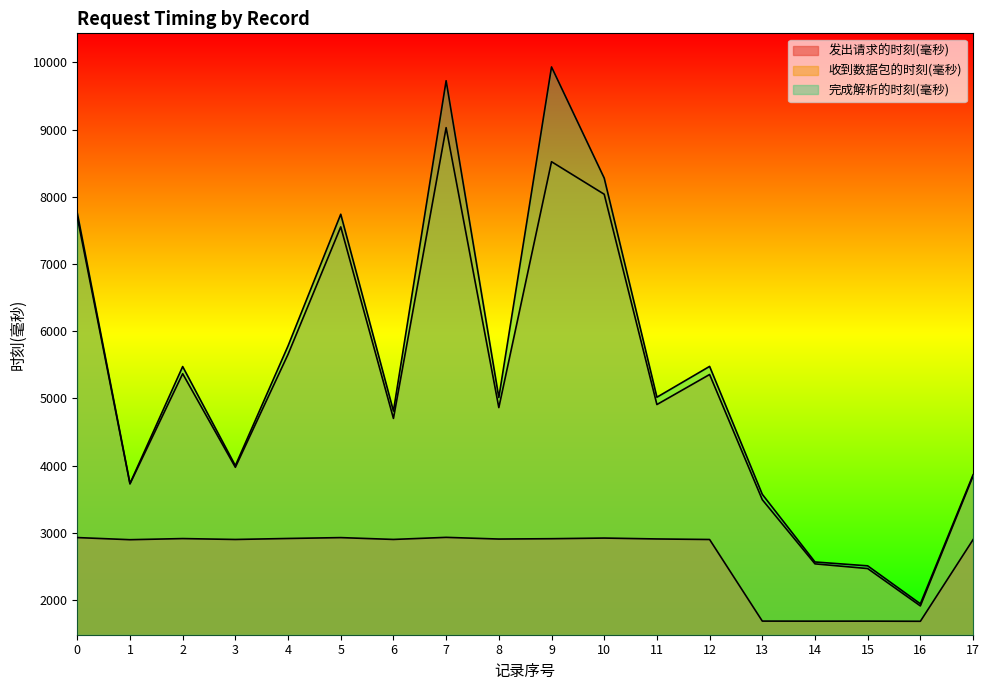

Reading right to left, transcribe all the data shown in this chart.

发出请求的时刻(毫秒): 17=2899.9	16=1685.2	15=1687.4	14=1686.9	13=1688.0	12=2901.9	11=2910.1	10=2923.3	9=2913.7	8=2908.8	7=2933.8	6=2902.9	5=2930.1	4=2917.2	3=2902.4	2=2915.7	1=2899.0	0=2930.7
收到数据包的时刻(毫秒): 17=3844.9	16=1913.6	15=2469.6	14=2539.5	13=3494.0	12=5356.8	11=4909.9	10=8038.6	9=8522.7	8=4864.6	7=9029.3	6=4703.6	5=7553.1	4=5657.3	3=3976.2	2=5368.7	1=3729.6	0=7699.1
完成解析的时刻(毫秒): 17=3864.5	16=1945.2	15=2510.1	14=2567.4	13=3574.5	12=5477.4	11=5018.8	10=8279.0	9=9932.8	8=5014.0	7=9727.6	6=4812.4	5=7741.2	4=5782.3	3=4000.4	2=5475.0	1=3734.9	0=7758.8